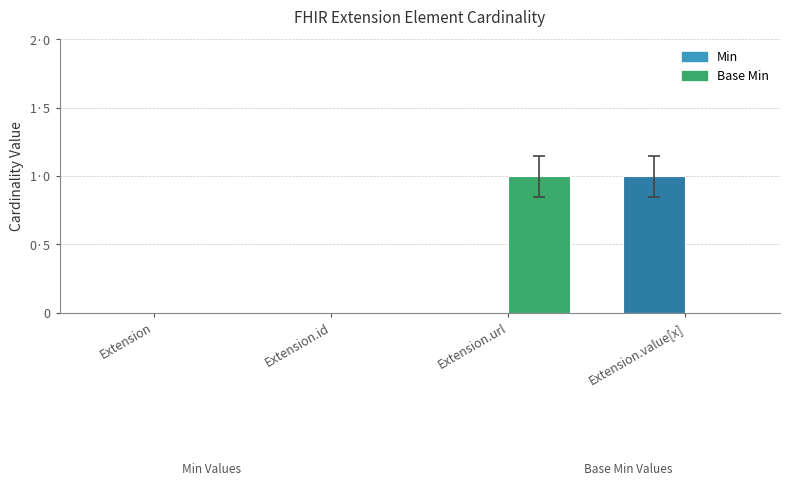

At which label does Base Min reach its peak?

Extension.url